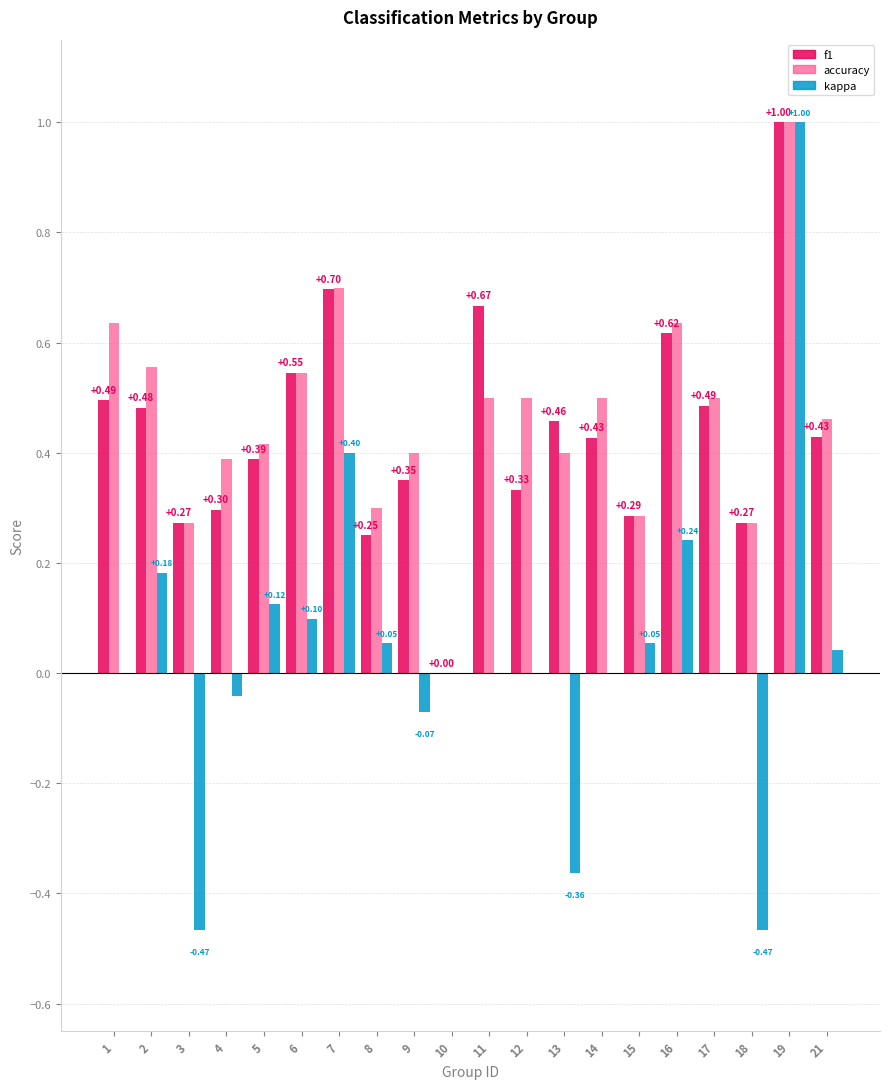

What is the sum of all accuracy values?

9.3